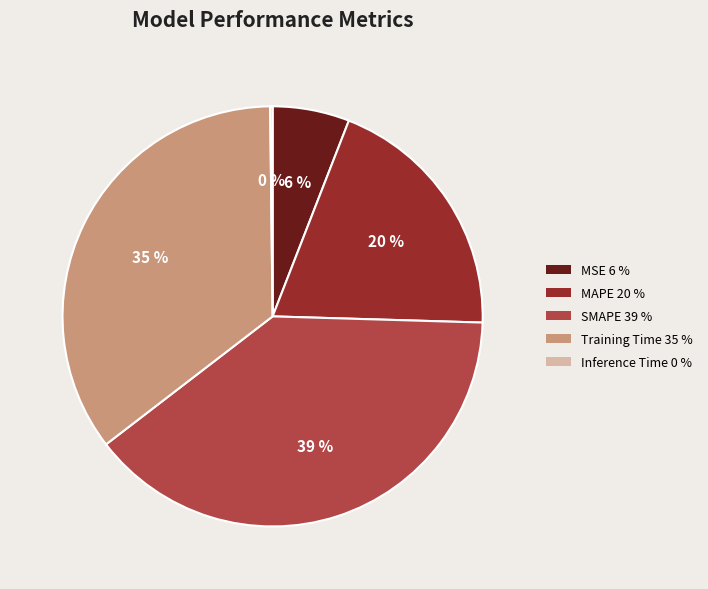

Is MAPE 20 % the majority of the pie?

No